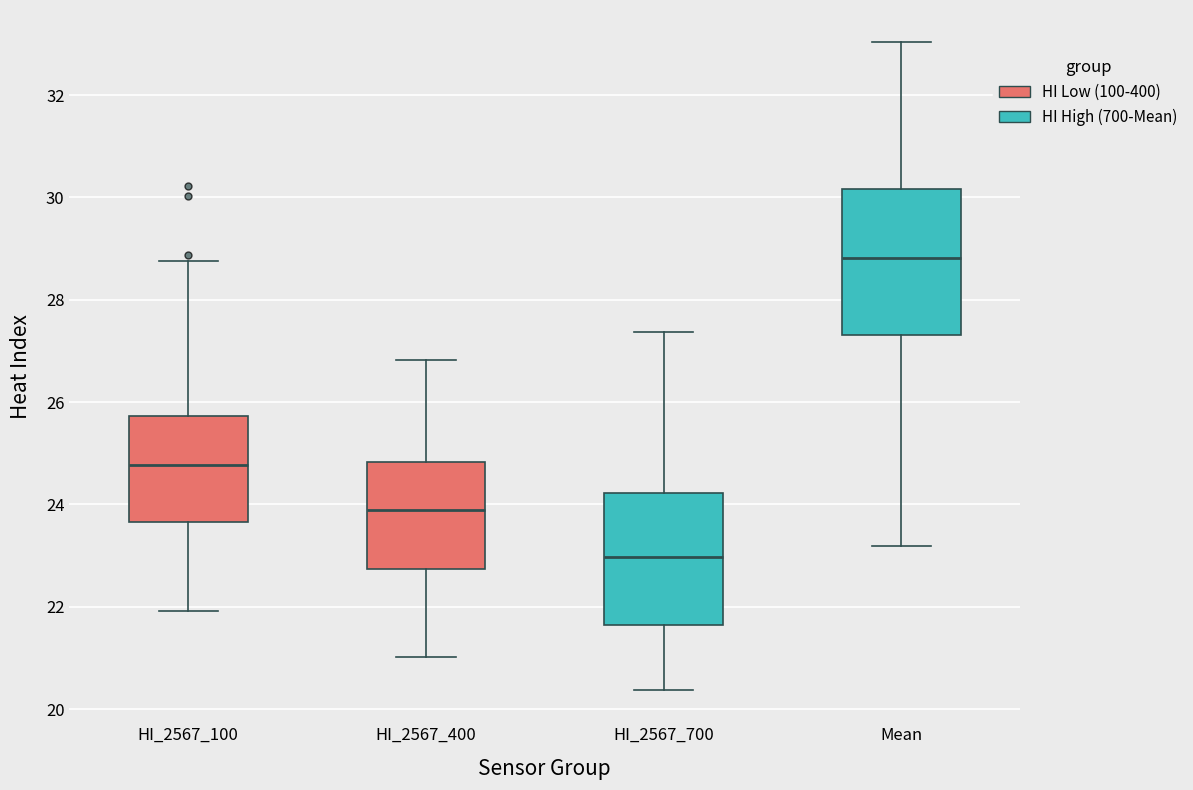

Comparing the boxes themselves (not the whiskers), which one is the tallest?

Mean